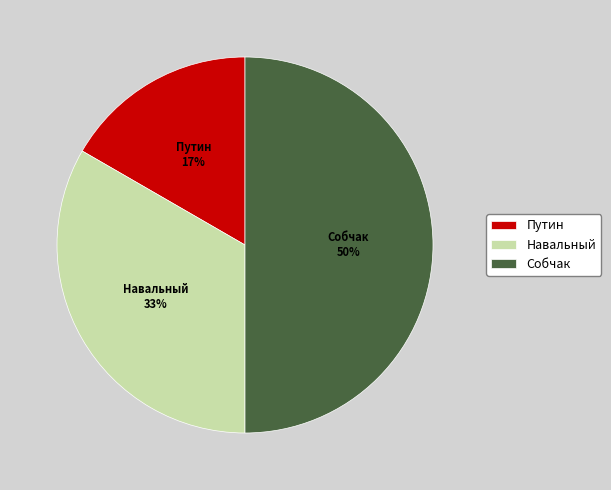

Which slice is the largest?

Собчак